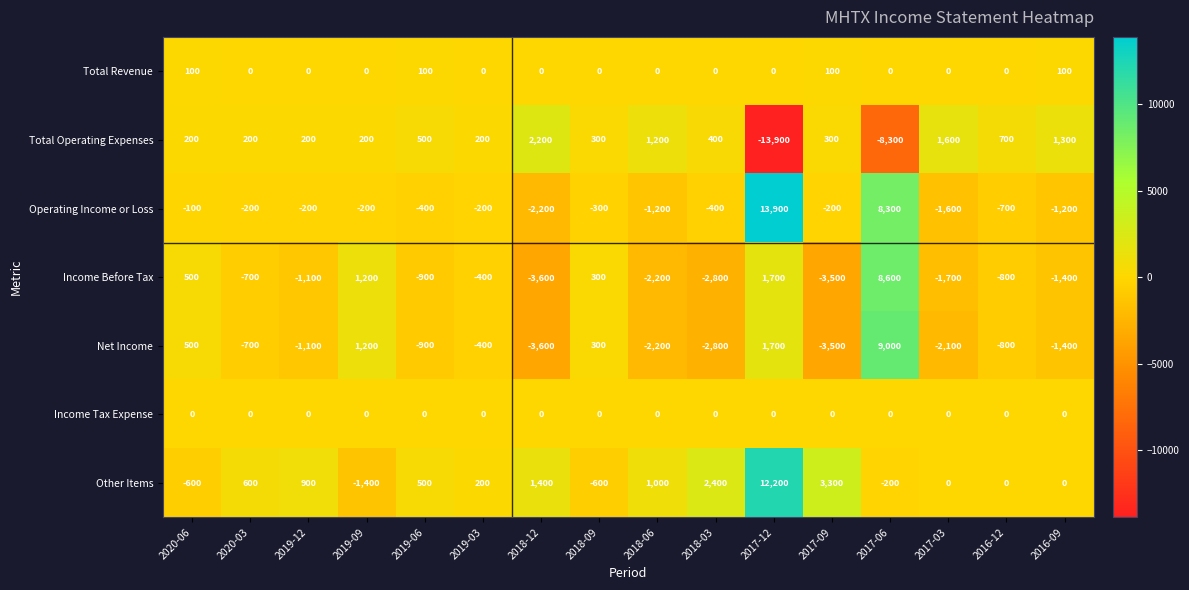

At which label does Other Items first exceed 500?

2020-03